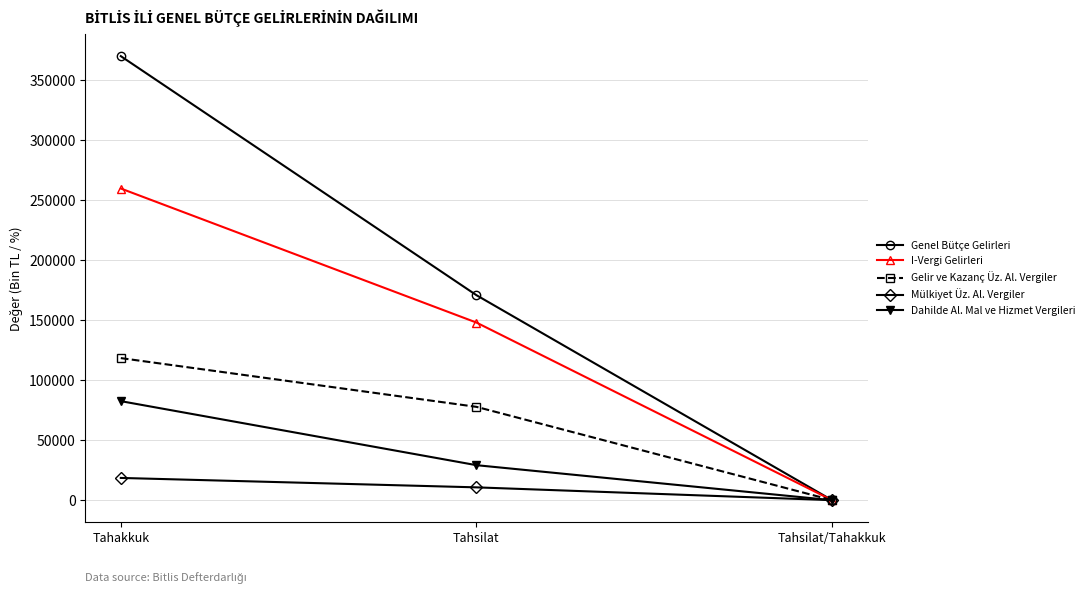

Does the chart display data point markers on the line(s)?

Yes